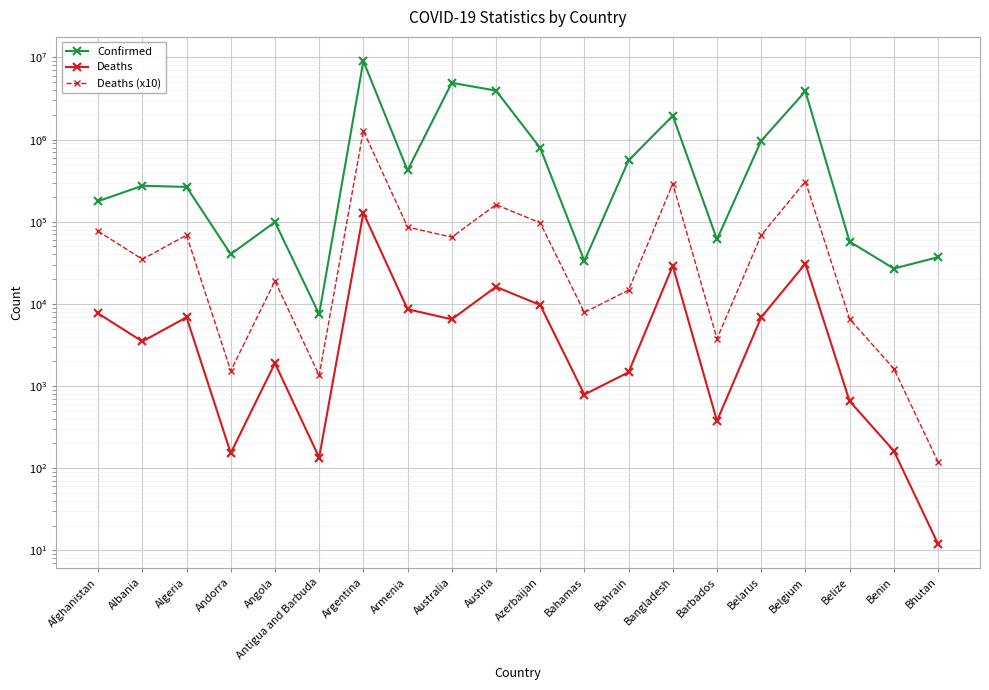

What is the sum of all Deaths (x10) values?

2596910